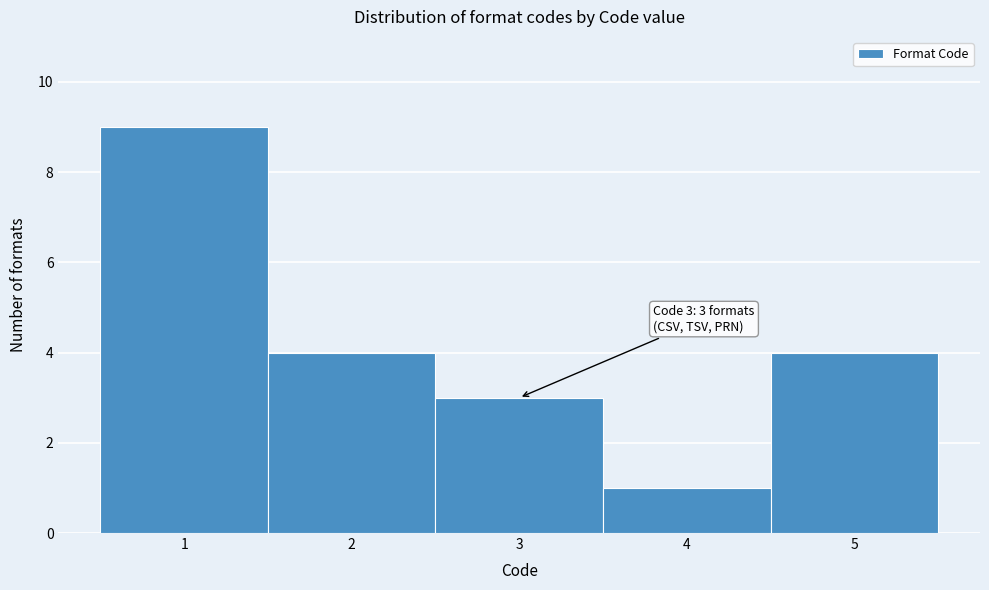

Over which range of the x-axis is the bar tallest?

0.5 to 1.5